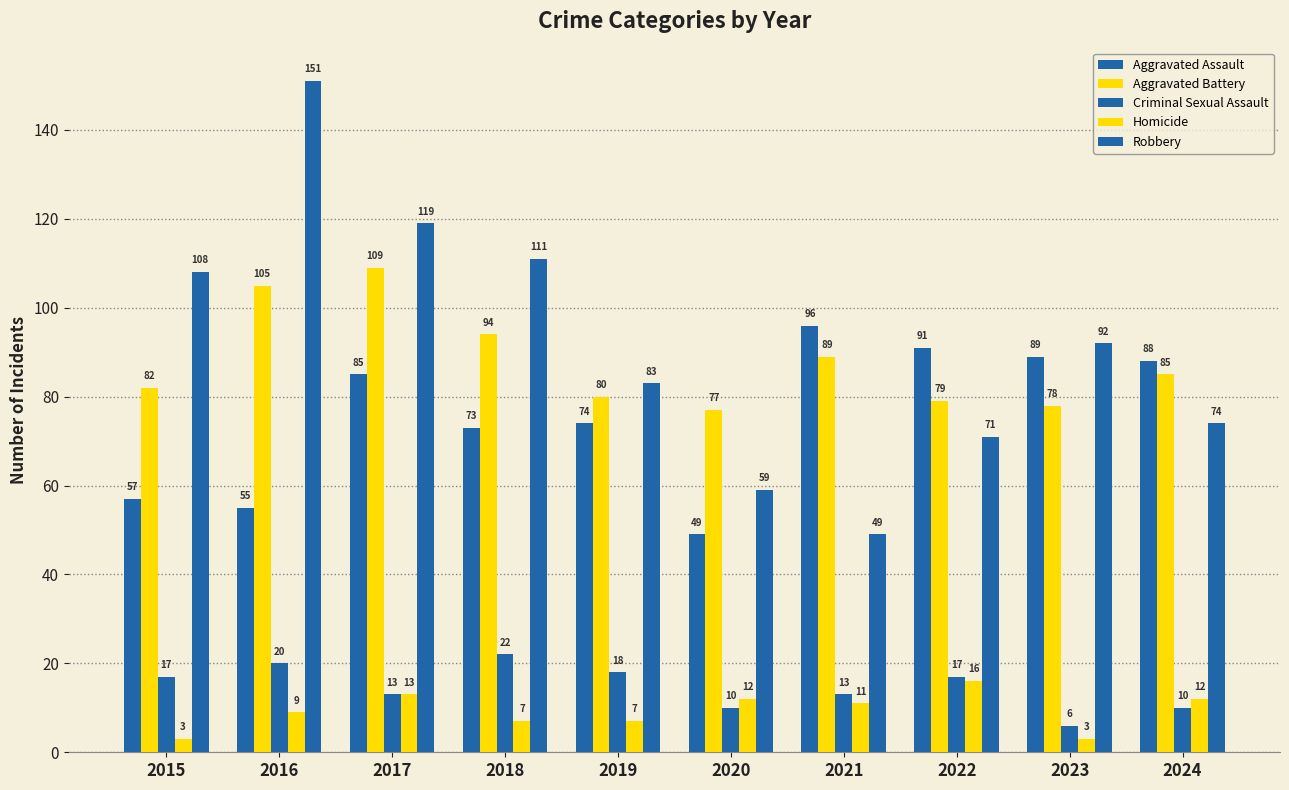

Where does the Criminal Sexual Assault series first go above 17?

2016